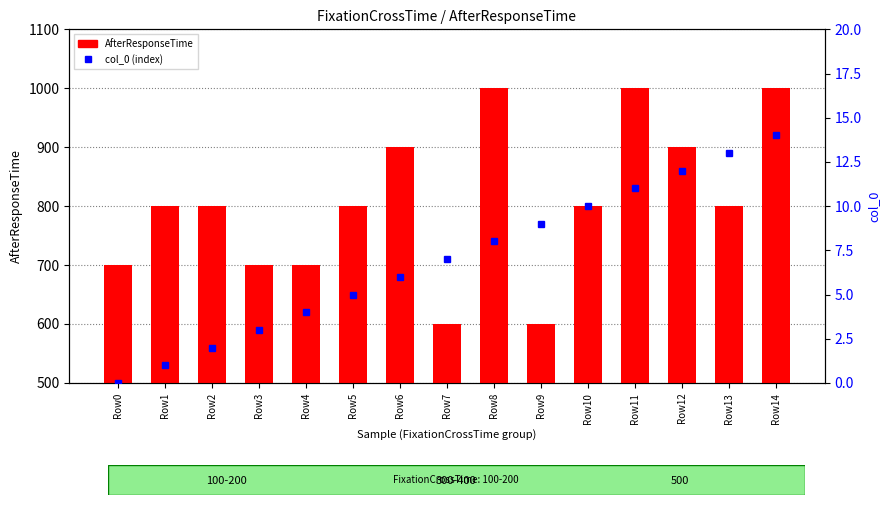

How many groups of bars are there?

15